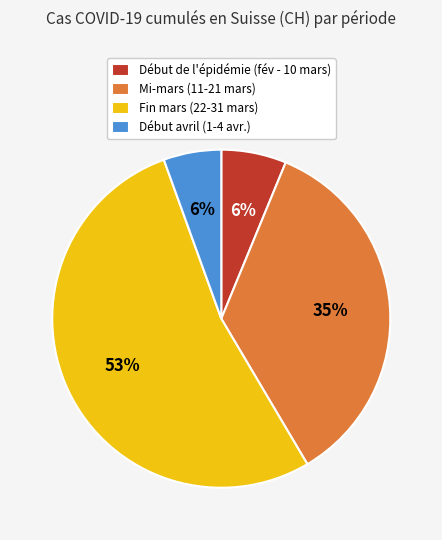

Is it true that Fin mars (22-31 mars) is 53% of the pie?

True